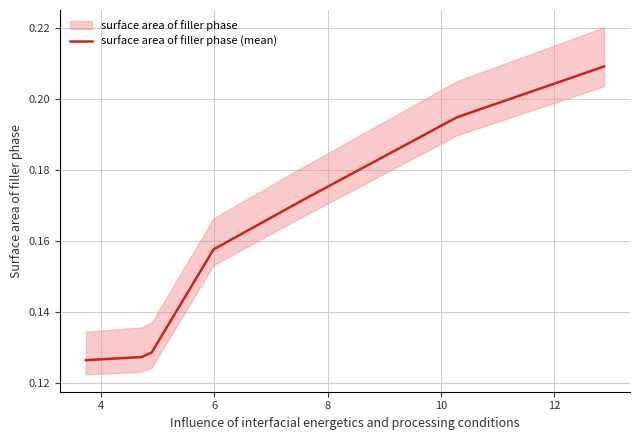

Reading left to right, transcribe all the data shown in this chart.

0.1	0.1	0.1	0.2	0.2	0.2	0.2